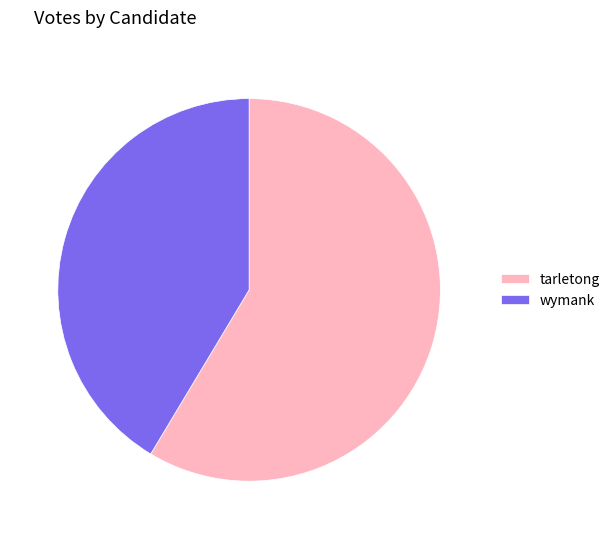

Do tarletong and wymank together represent more than half of the pie?

Yes